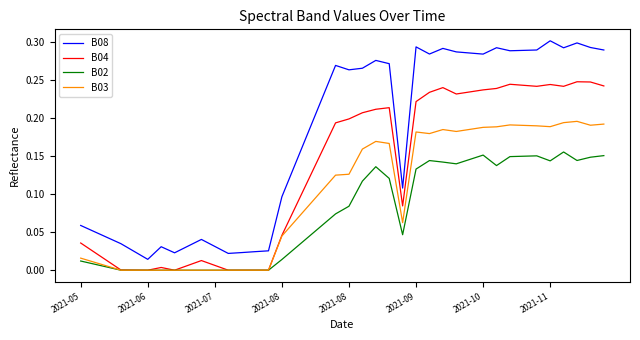

List the series in order of their peak value, highest first.

B08, B04, B03, B02